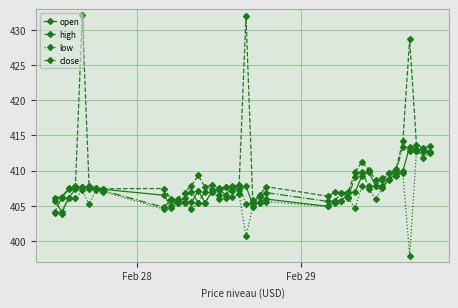

What is the lowest value of the close series?

404.2